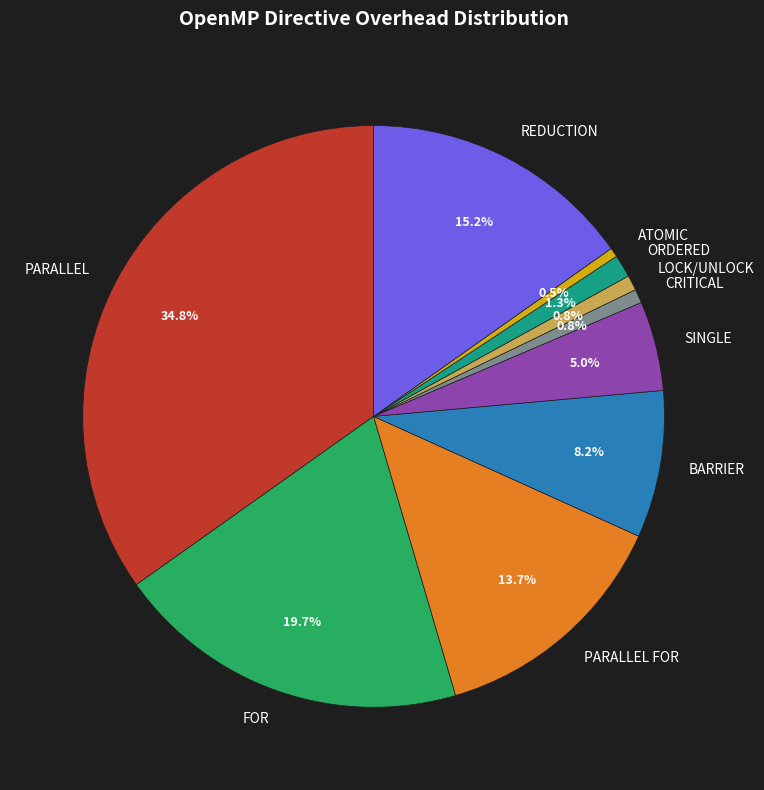

Count the number of slices in the pie.

10